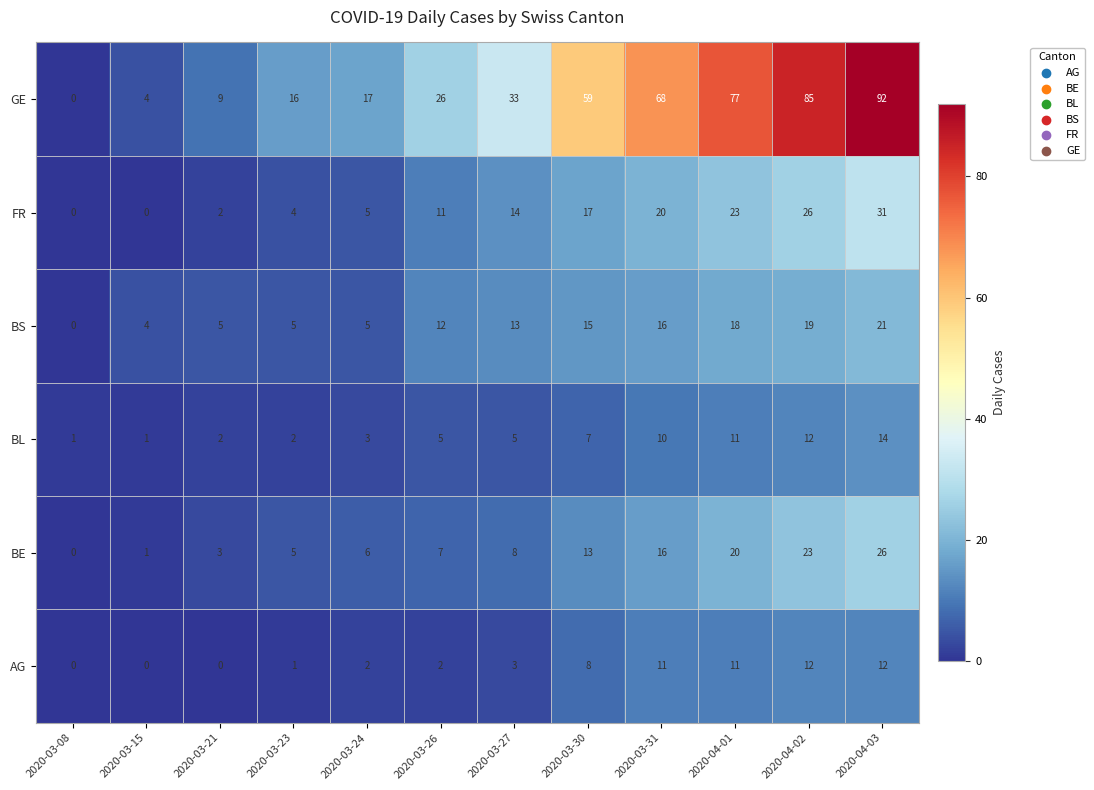

What is the difference between the maximum and minimum values in the AG series?

12